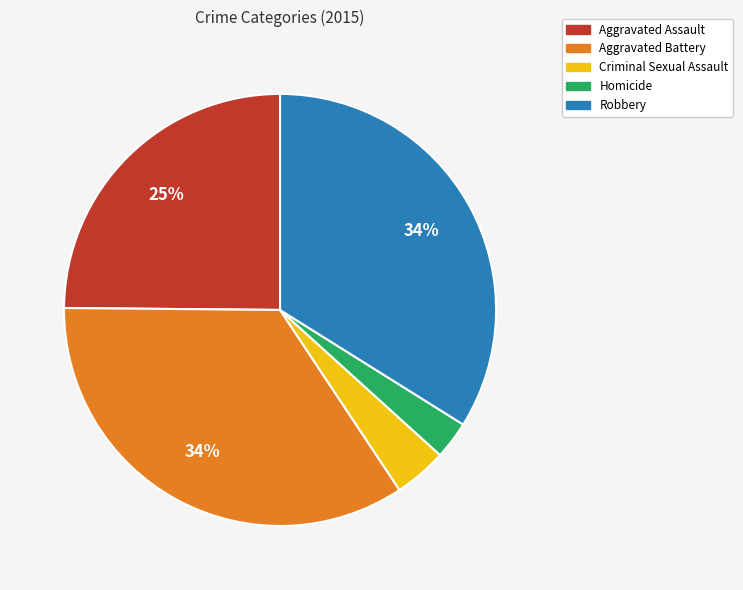

Which slice is the smallest?

Homicide